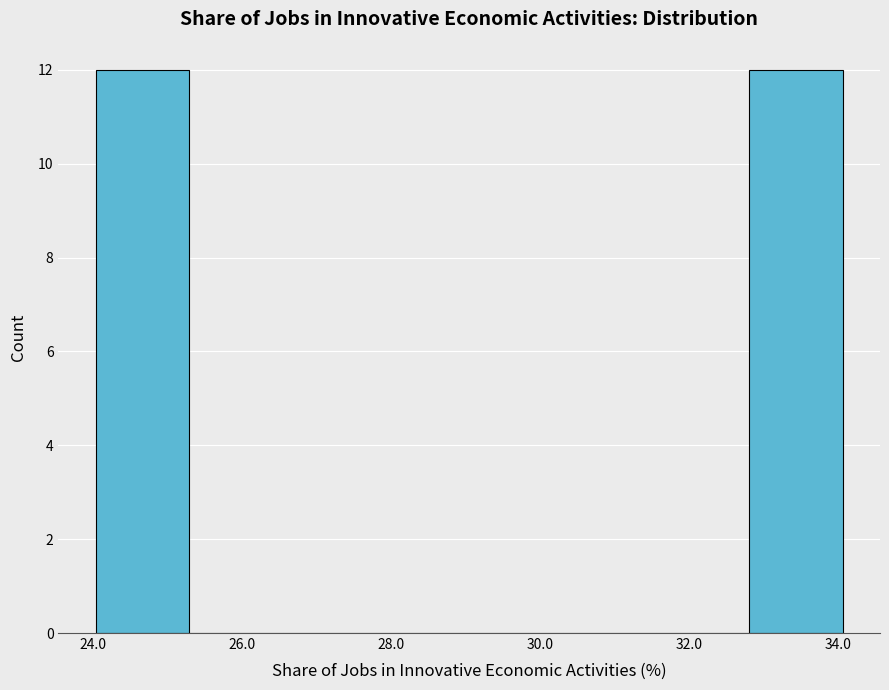

Reading left to right, list every bar in this chart as the range it spans on the x-axis followed by its height. Neither the bar edges nor the heights are printed on the chart, so give them approximately, as read against the axes.

24.0 to 25.2: 12
25.2 to 26.6: 0
26.6 to 27.8: 0
27.8 to 29.0: 0
29.0 to 30.4: 0
30.4 to 31.6: 0
31.6 to 32.8: 0
32.8 to 34.0: 12